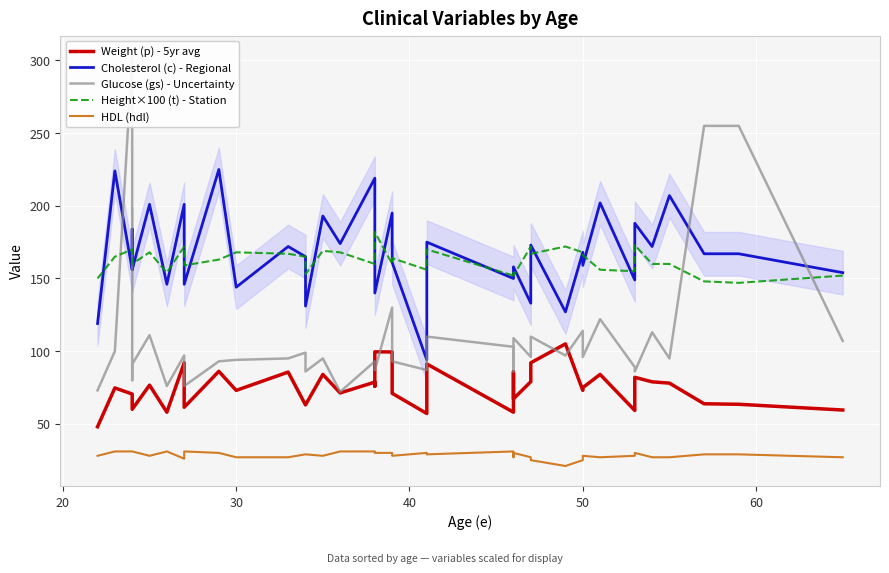

What is the sum of all Cholesterol (c) - Regional values?

6730.0